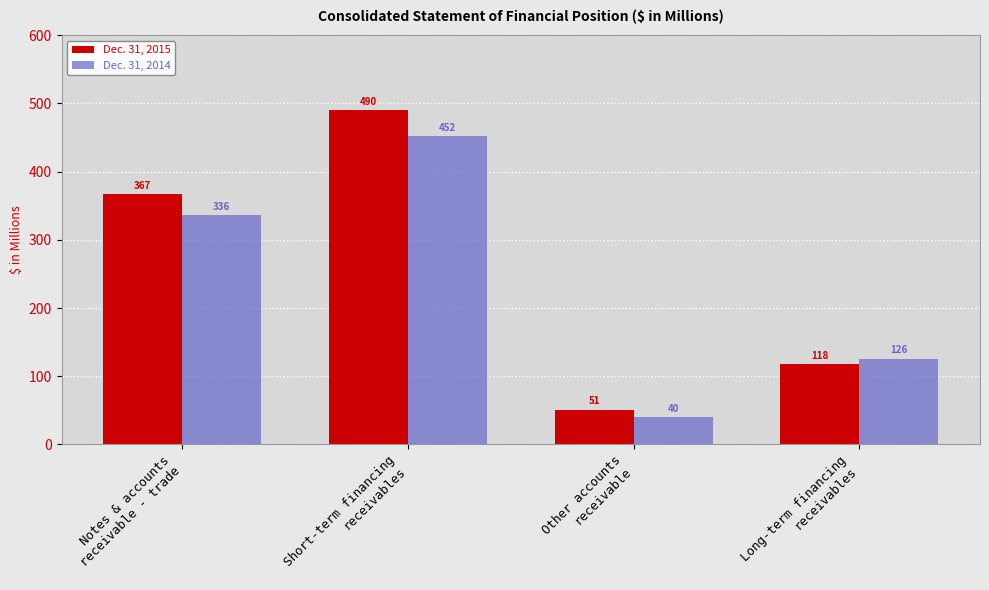

What is the maximum value shown in the chart?

490